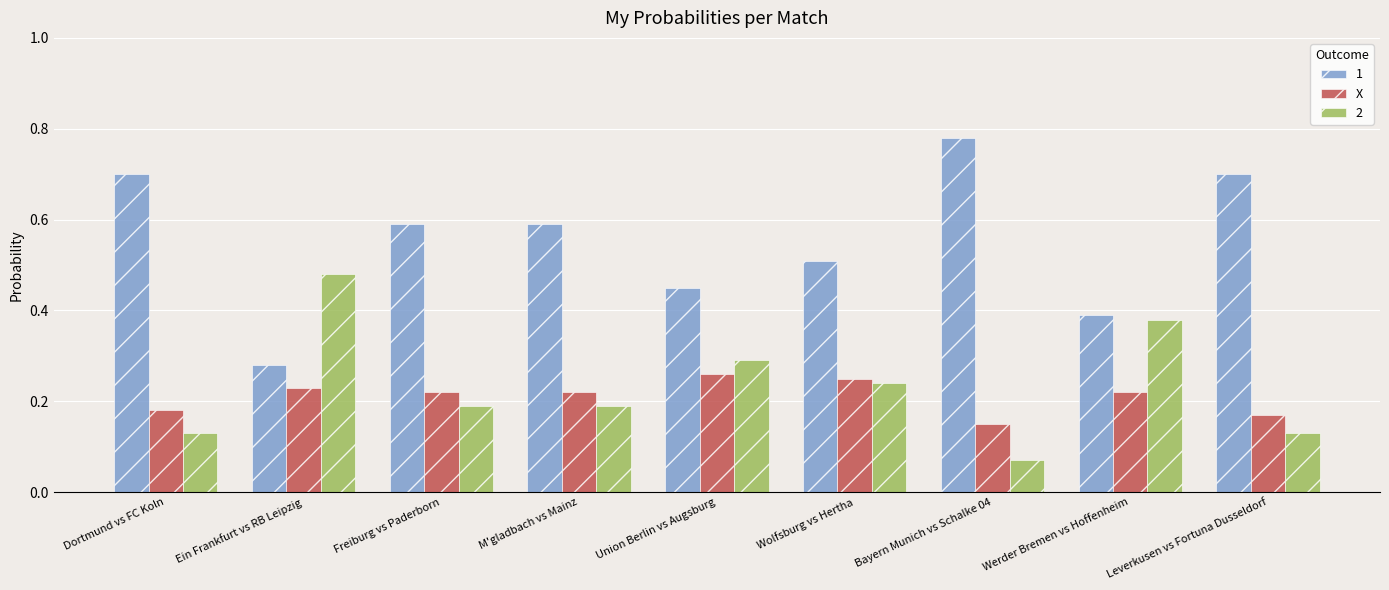

The value of 2 at Werder Bremen vs Hoffenheim is 0.5. True or false?

False